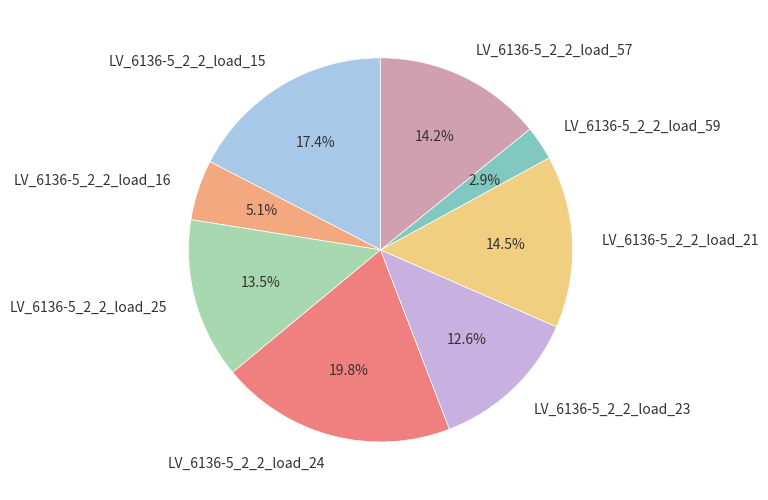

True or false: LV_6136-5_2_2_load_21 accounts for 1% of the total.

False